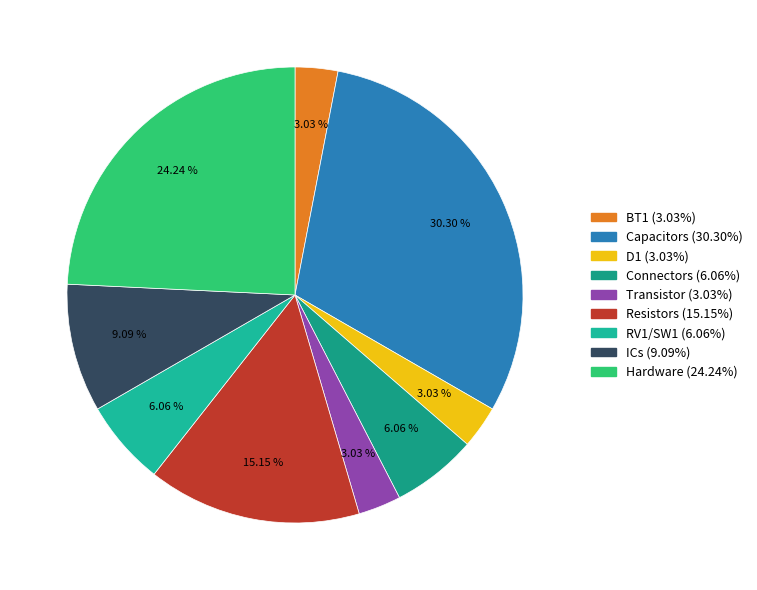

How many slices are in this pie chart?

9